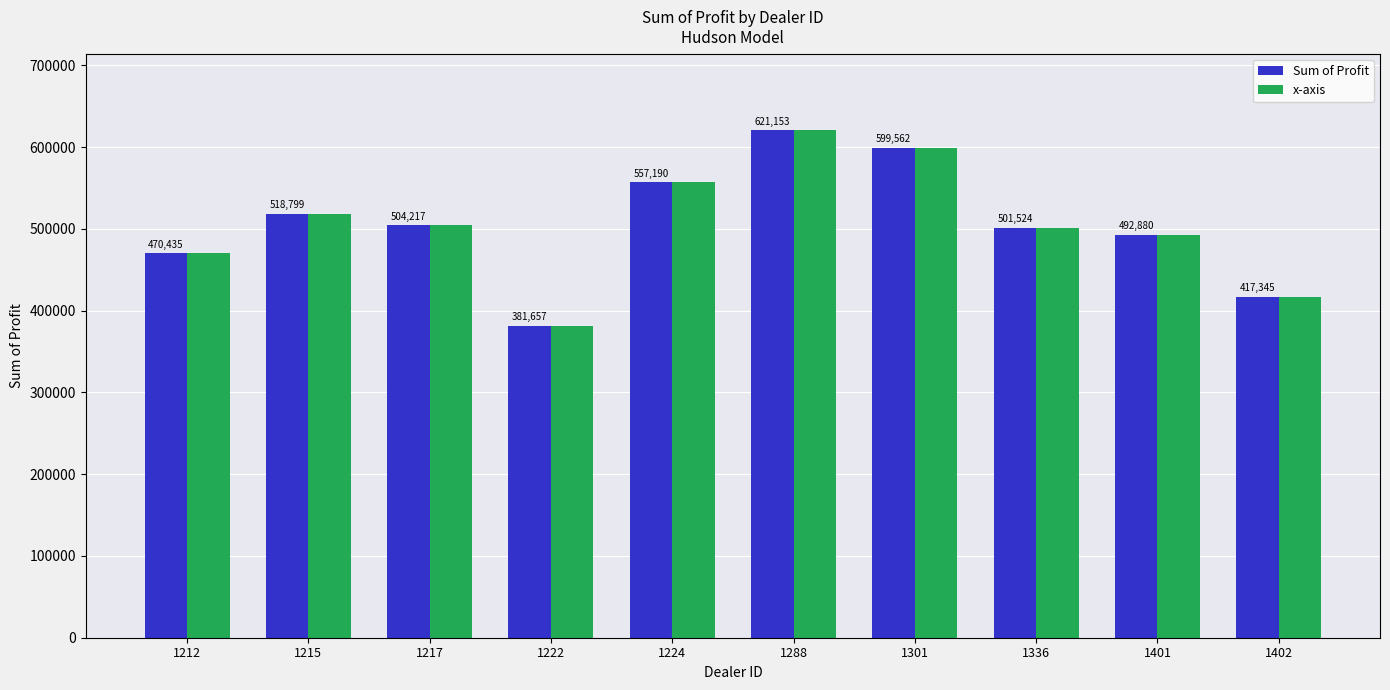

Where does the x-axis series first go above 504217?

1215